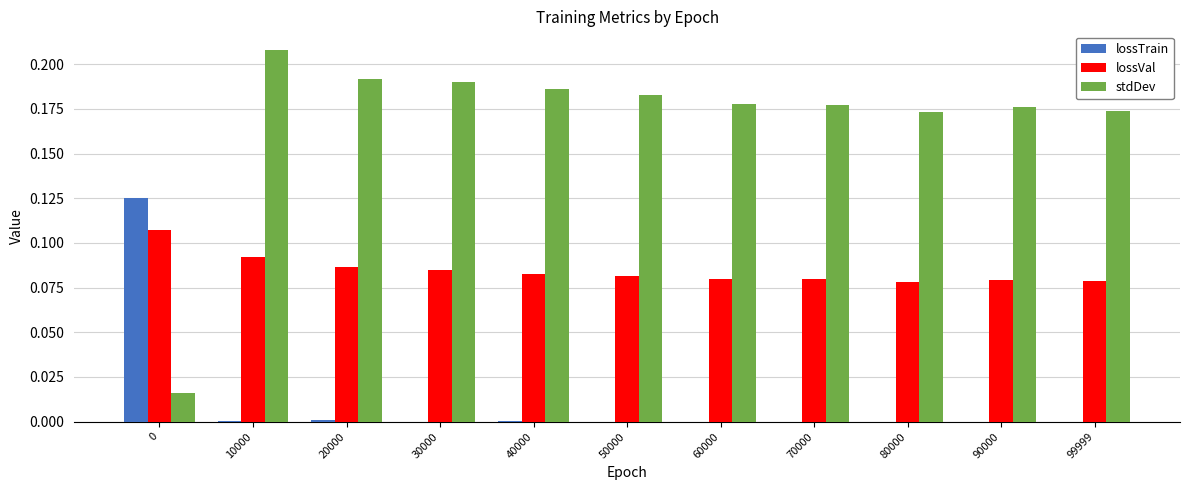

Is the value of lossTrain at 40000 greater than the value of lossVal at 40000?

No